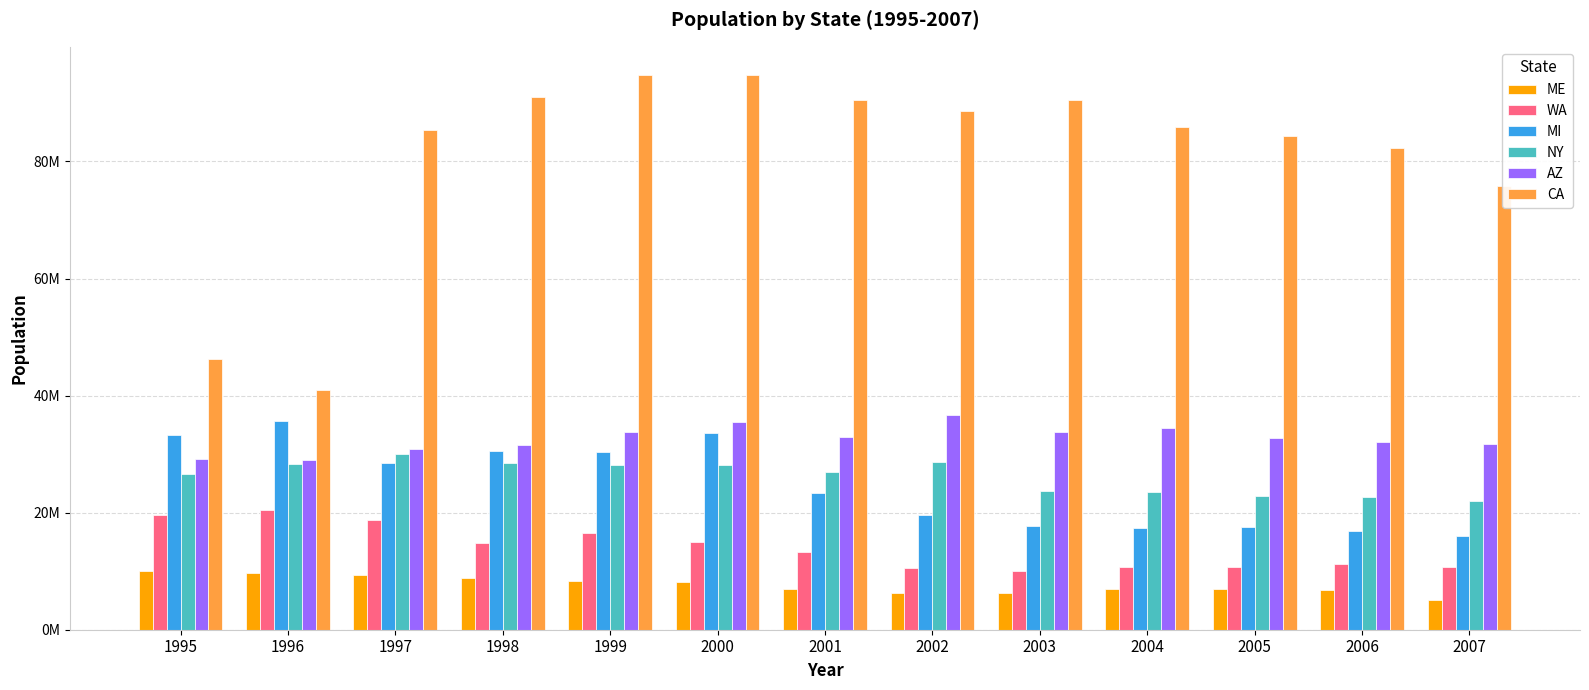

Reading left to right, transcribe all the data shown in this chart.

ME: 10079862	9717605	9392549	8784477	8360848	8157485	7001602	6209144	6230425	6885424	6979255	6808001	5134979
WA: 19558203	20436522	18733649	14775224	16493534	14960465	13249265	10520220	10023511	10730651	10670488	11301486	10680480
MI: 33249312	35737711	28423111	30453780	30372705	33681723	23293815	19587722	17738016	17411214	17584506	16838170	15940271
NY: 26650768	28305410	30072414	28412846	28120518	28157505	26960897	28568869	23625248	23522840	22806481	22643079	22030593
AZ: 29205190	28996644	30830724	31633713	33702745	35419048	32898914	36757748	33790922	34510828	32757467	32092343	31711464
CA: 46183289	41025944	85390694	91073350	94719363	94842243	90519922	88626173	90529995	85908563	84284815	82290943	75776653